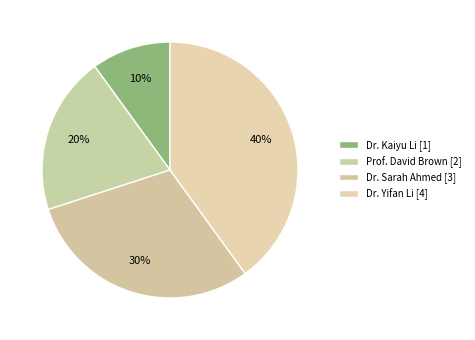

Is there a majority slice in this chart?

No